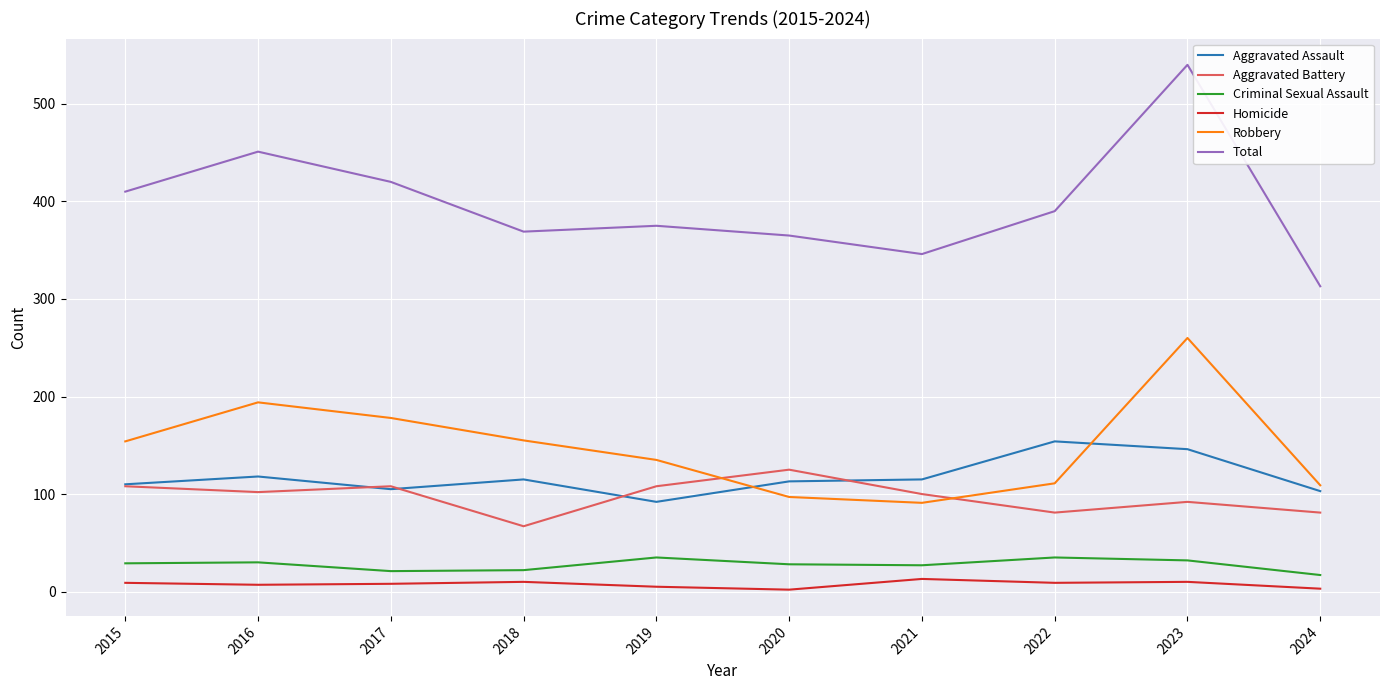

What is the sum of the Total values at 2024 and 2018?

682